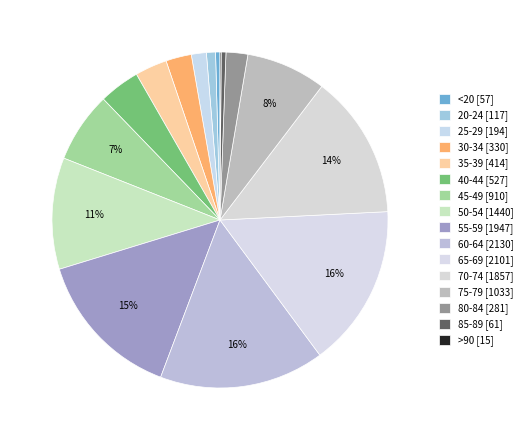

To the nearest percent, what percentage of the pie is 20-24?

1%